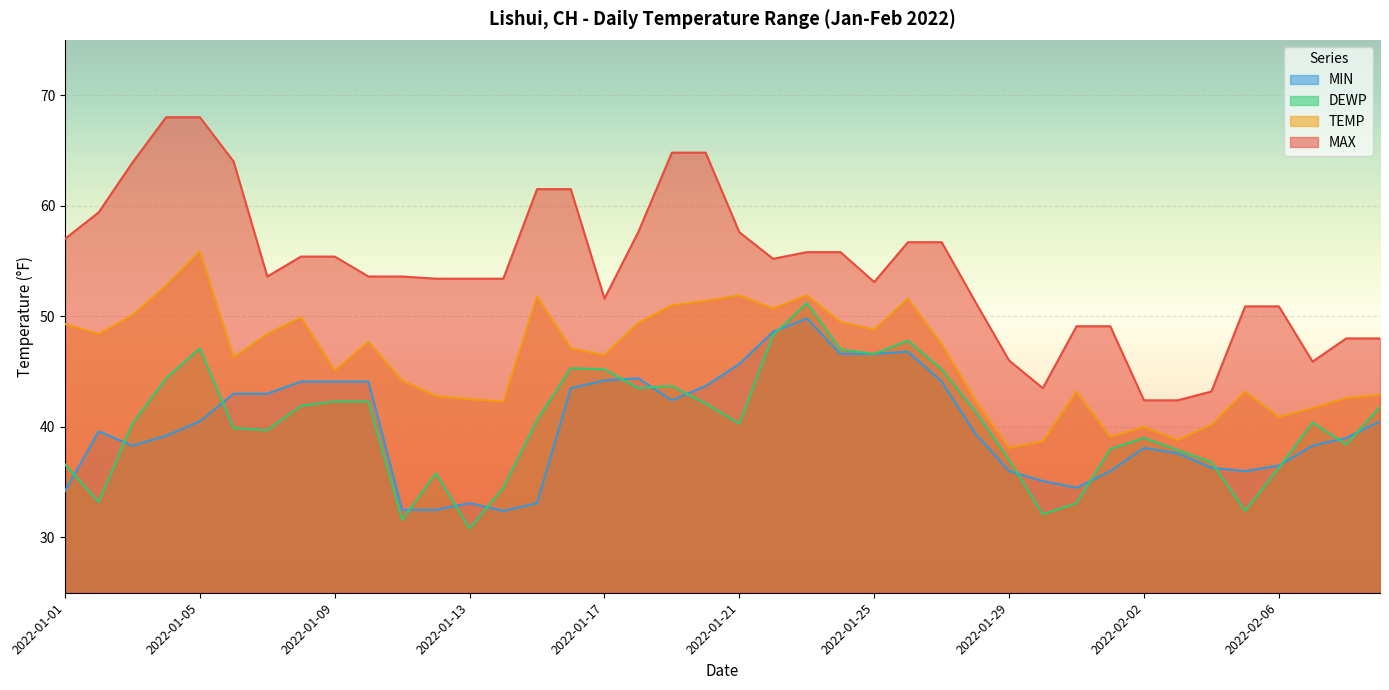

True or false: MAX and DEWP cross at least once.

False